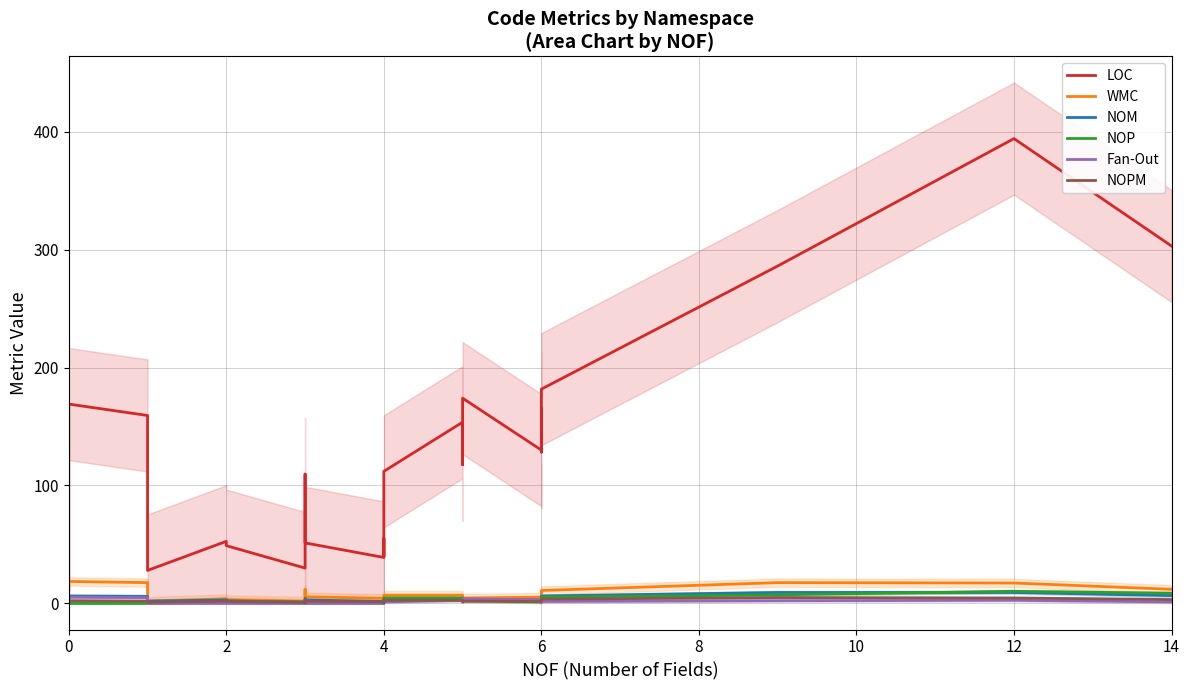

Which category has the lowest value in the WMC series?

6